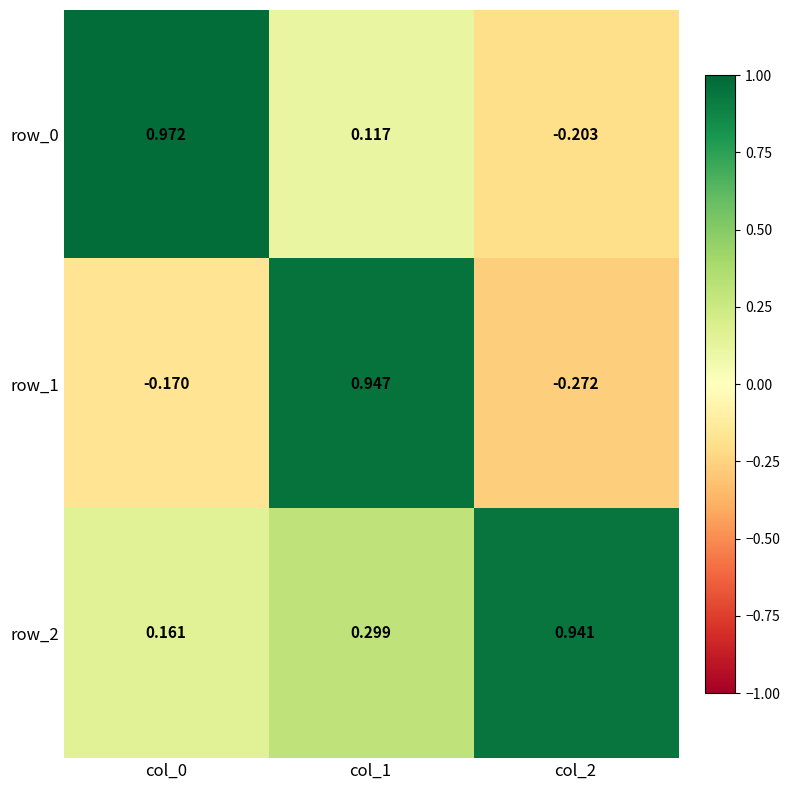

What is the difference between the maximum and second lowest values in the row_2 series?

0.6